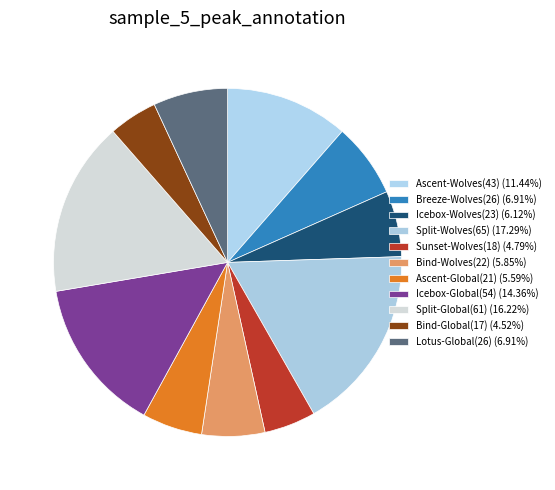

Is there a majority slice in this chart?

No